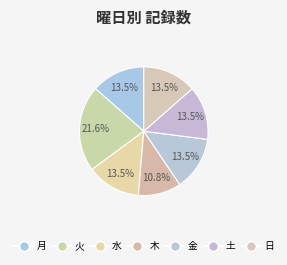

How many segments does this pie chart have?

7